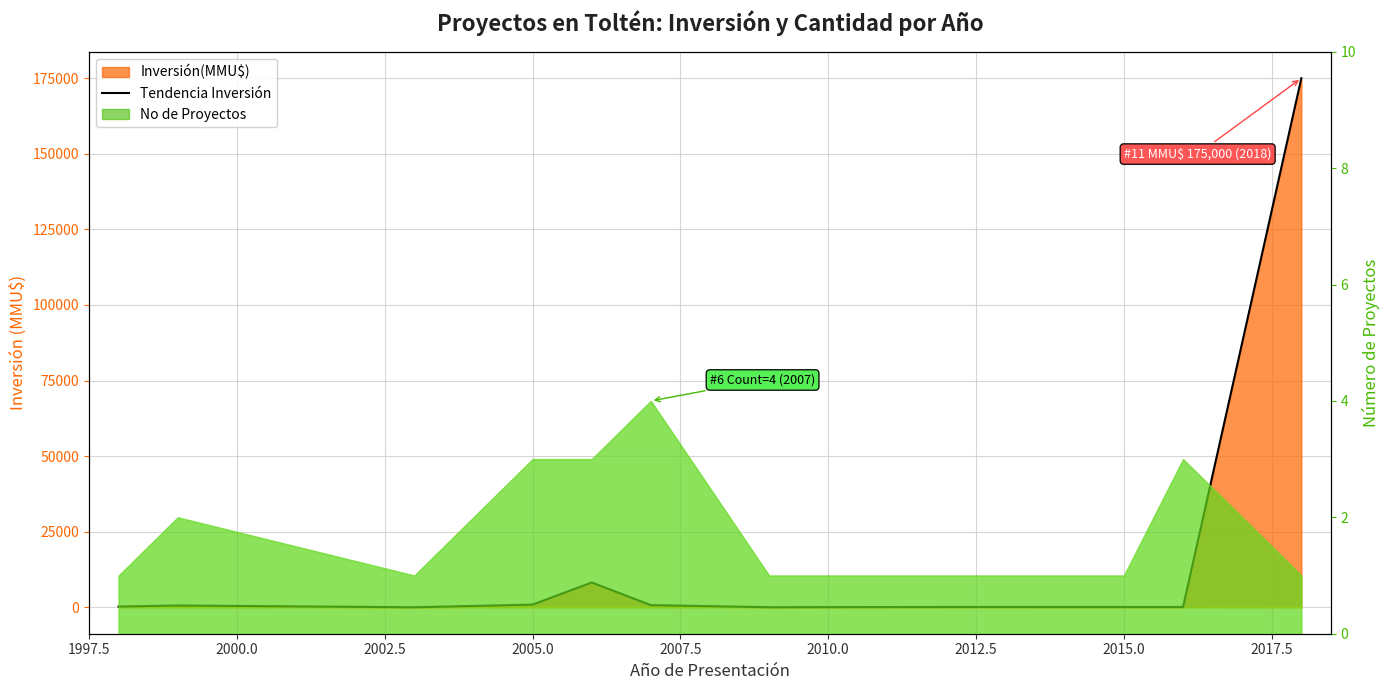

Reading left to right, extract all data points from this chart.

230	590	0	886	8200	710	22	100	95	95	175000